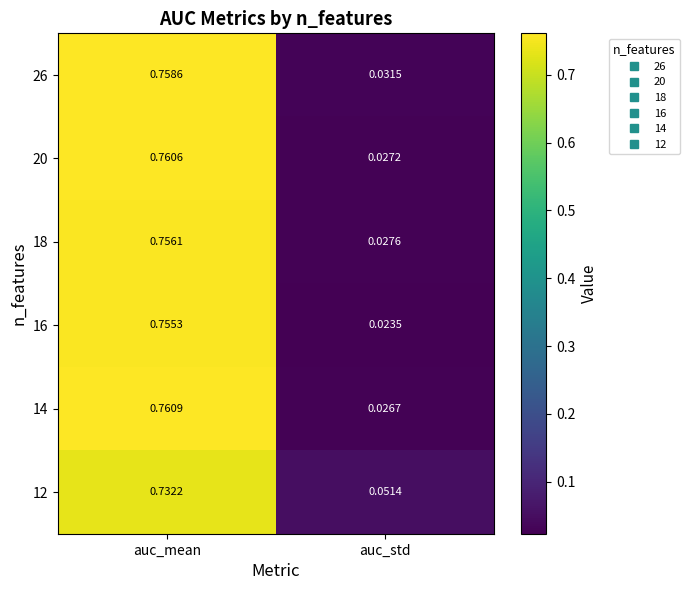

At which category is the sum across all series the highest?

auc_mean